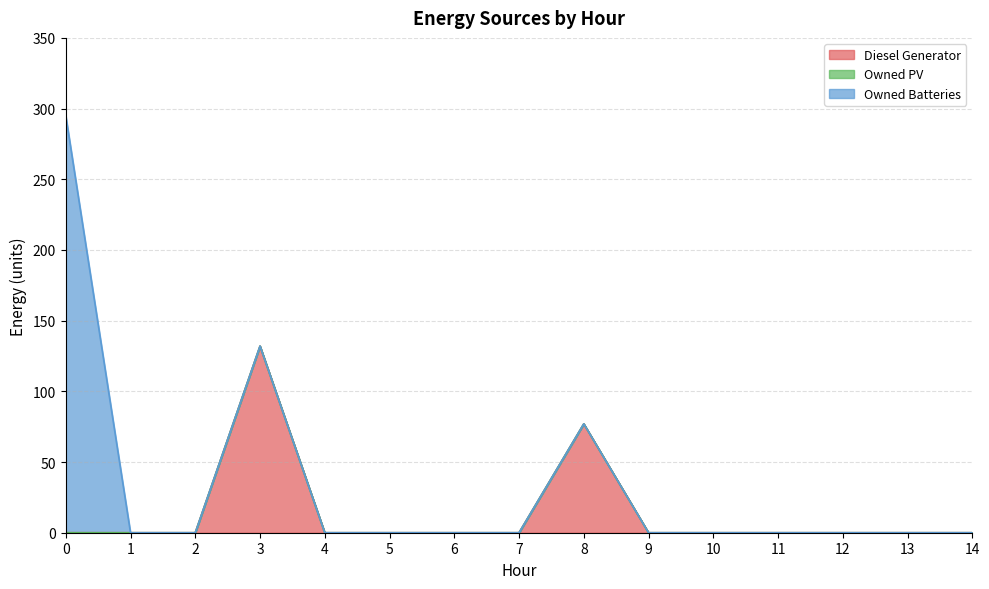

How many lines are shown in the chart?

3